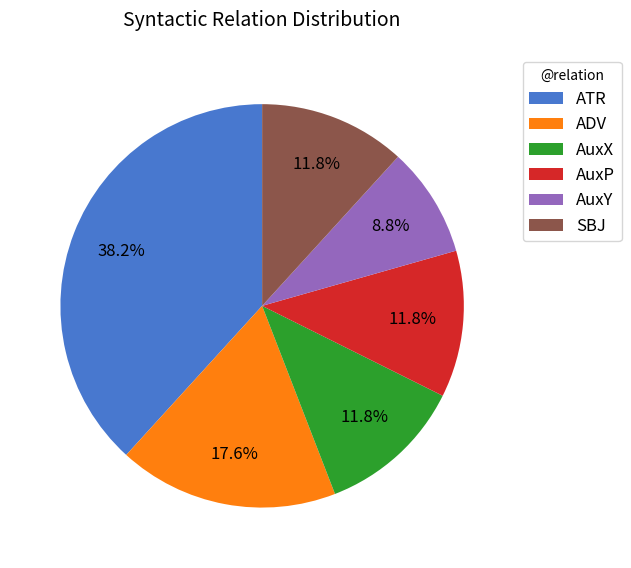

What is the smallest slice in the pie chart?

AuxY